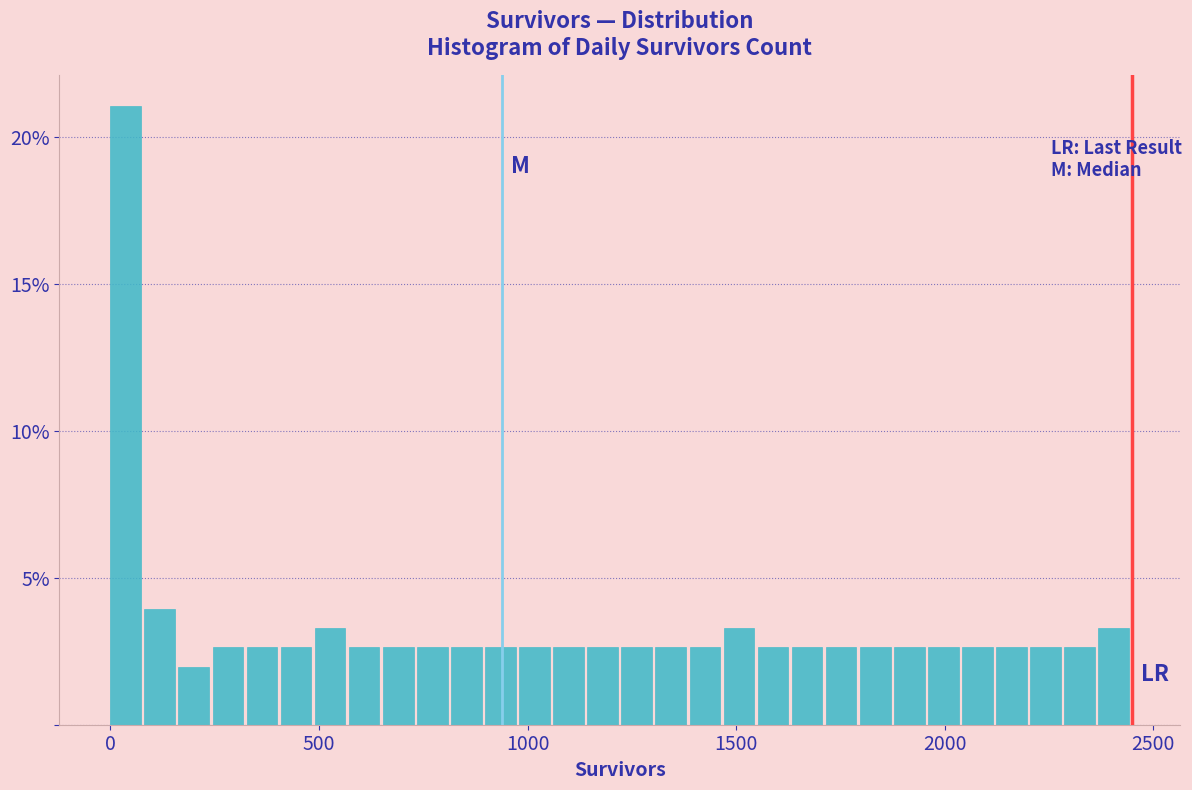

Read against the x-axis, roughly where is the centre of the tallest bar?

50